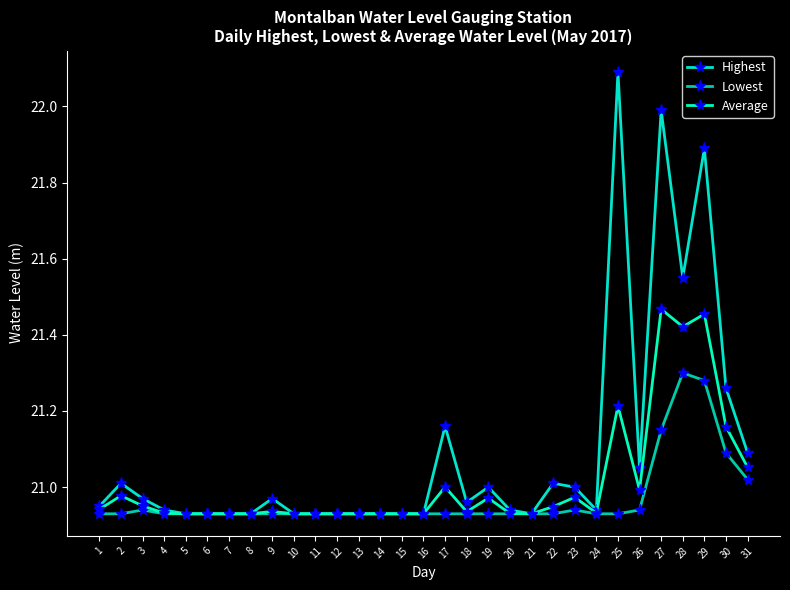

How many times do Highest and Average cross each other?

6